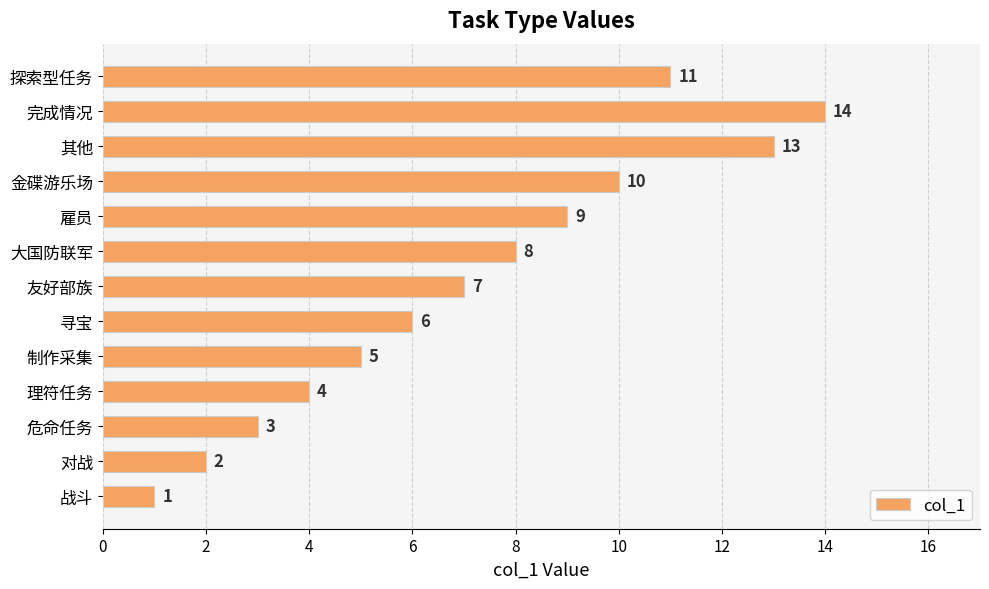

Read the value at 寻宝, to the nearest 10.

10